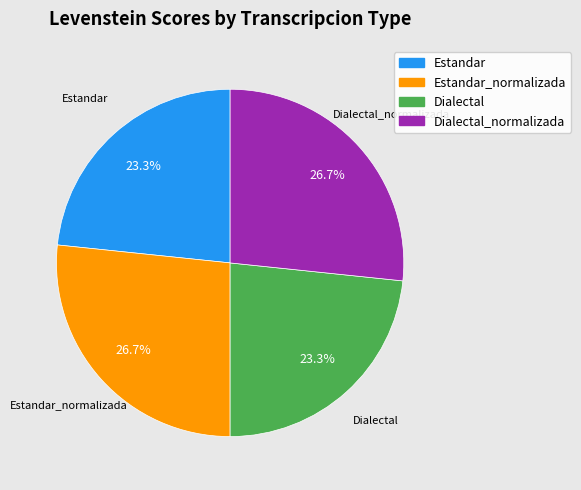

What percentage is the Dialectal_normalizada slice, to the nearest percent?

27%